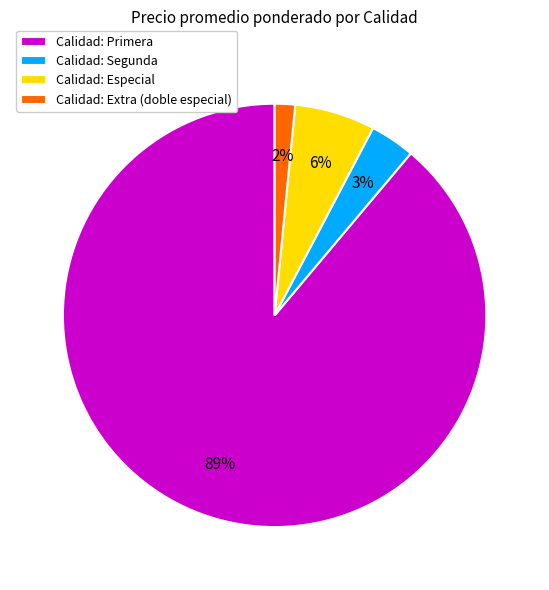

To the nearest percent, what percentage of the pie is Calidad: Especial?

6%